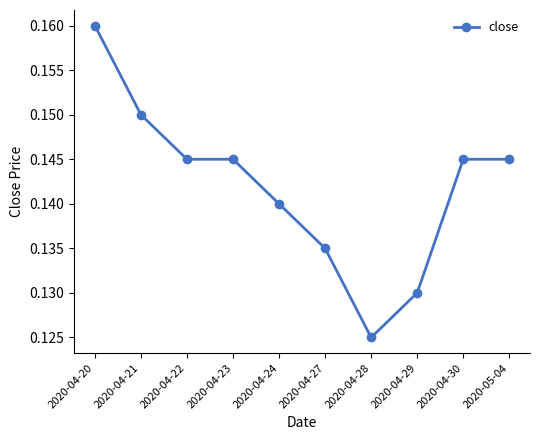

What is the label of the 5th point from the right?

2020-04-27